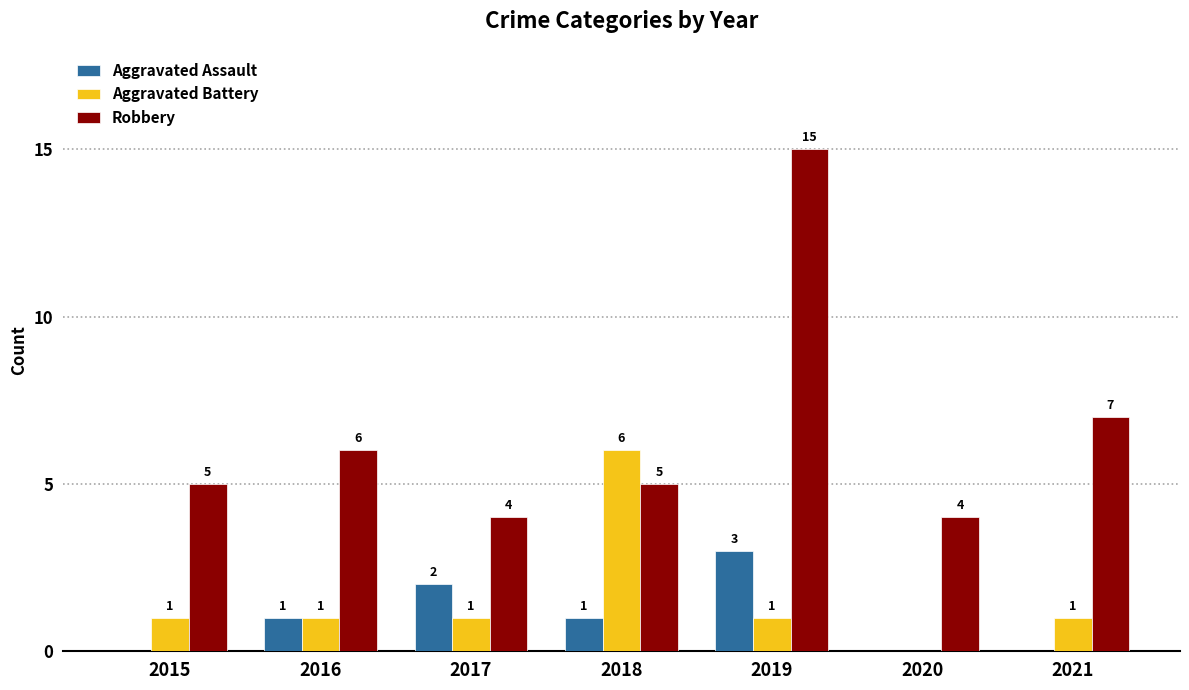

How many groups of bars are there?

7